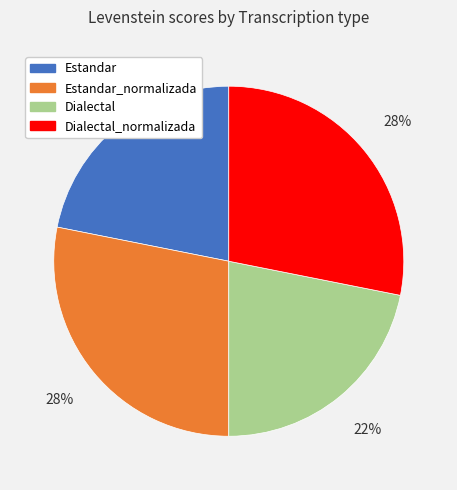

Count the number of slices in the pie.

4